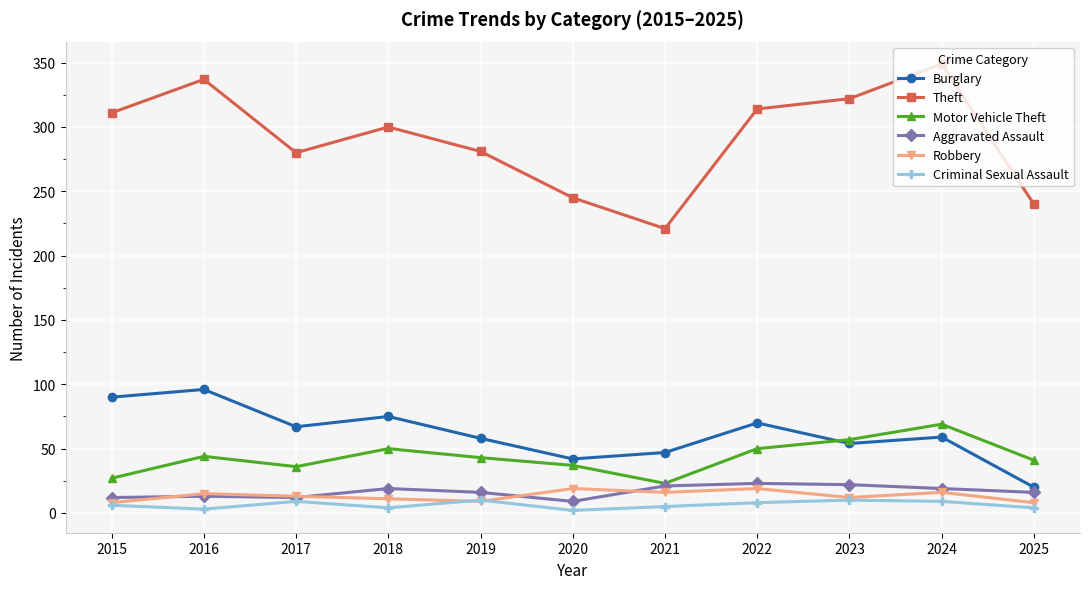

At which category does the chart reach its peak across all series?

2024